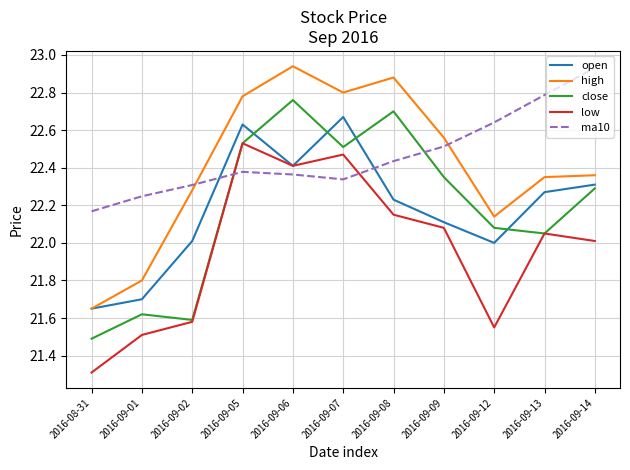

True or false: close and high intersect in this chart.

False